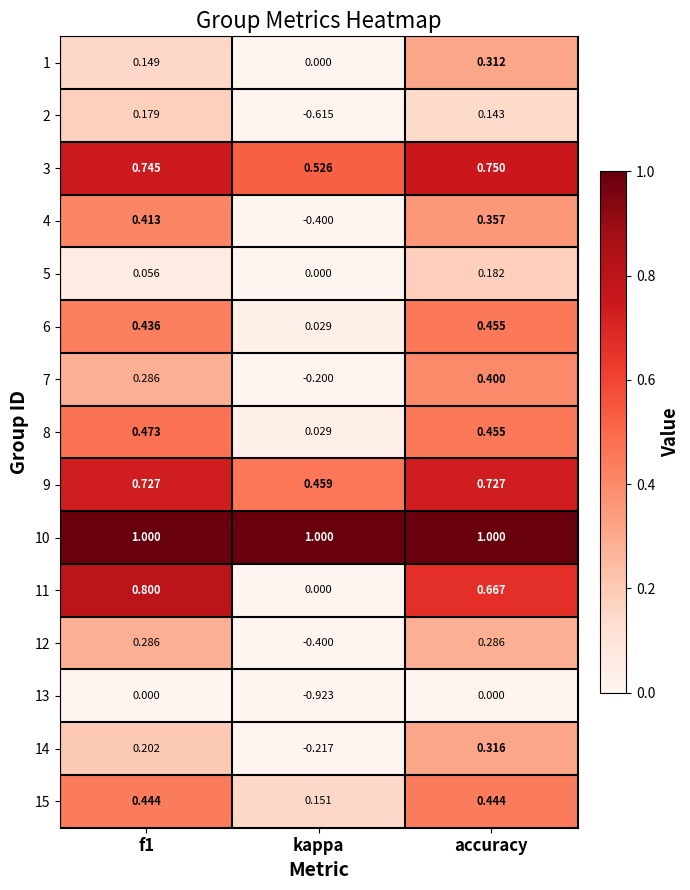

At which category is the sum across all series the highest?

accuracy